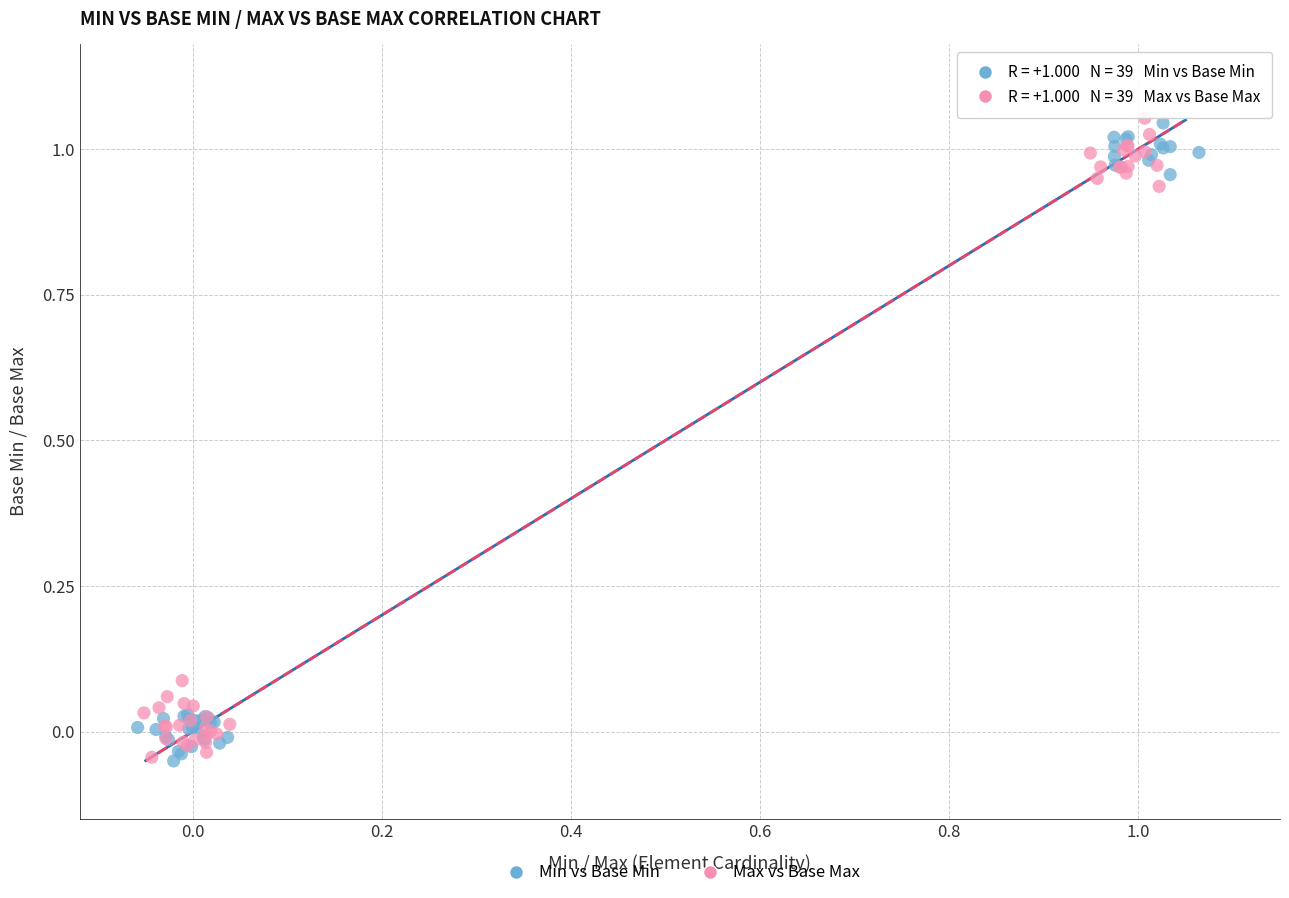

What are all the series names shown in the legend?

Min vs Base Min, Max vs Base Max